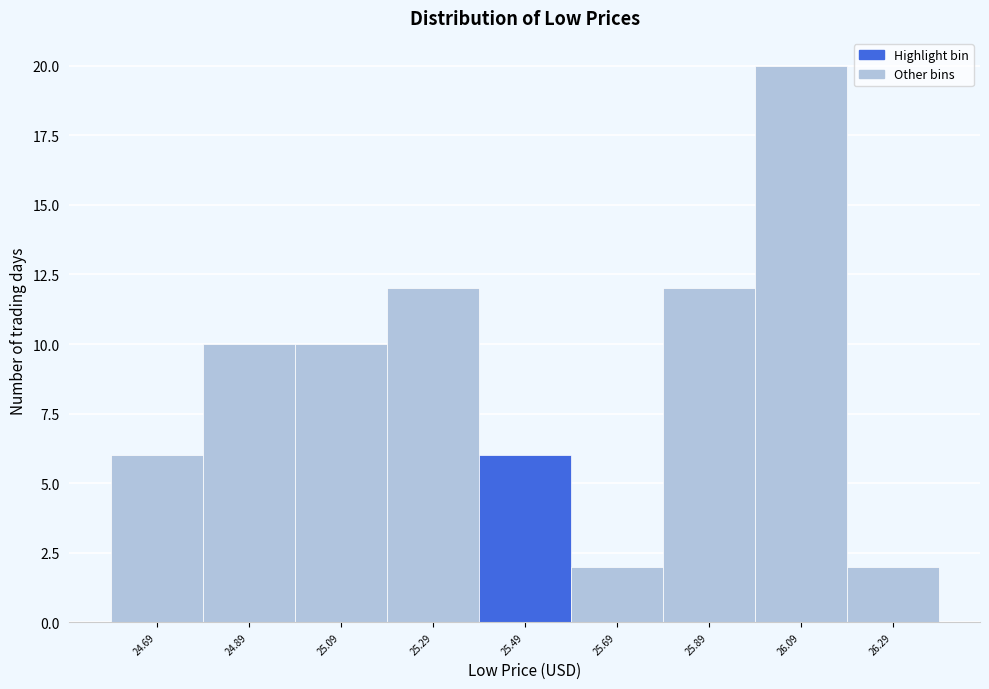

Reading right to left, transcribe all the data shown in this chart.

2	20	12	2	6	12	10	10	6